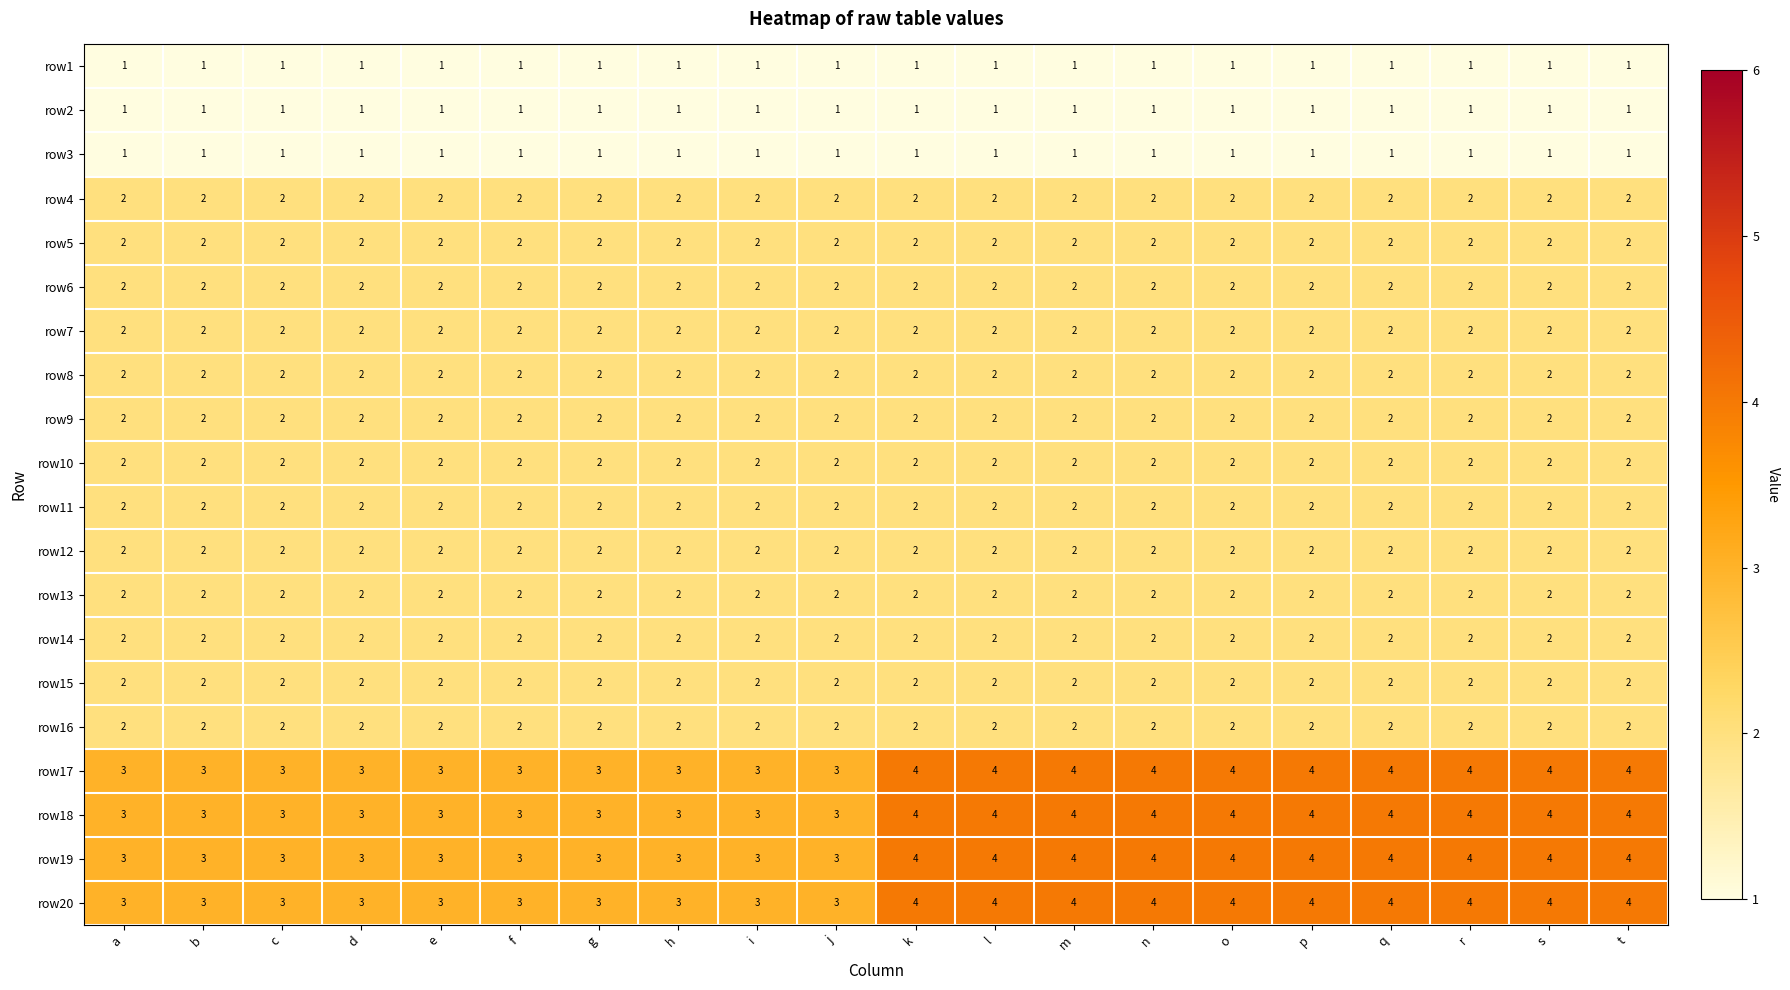

What is the difference between the highest and lowest values at o?

3